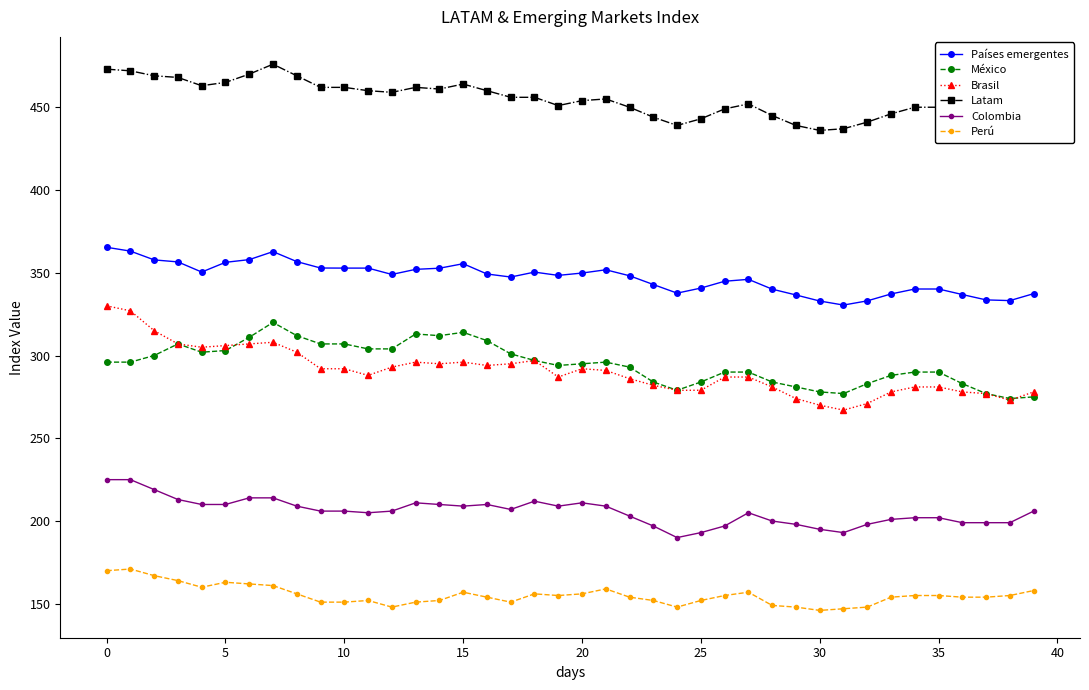

What is the highest value of the Países emergentes series?

365.4